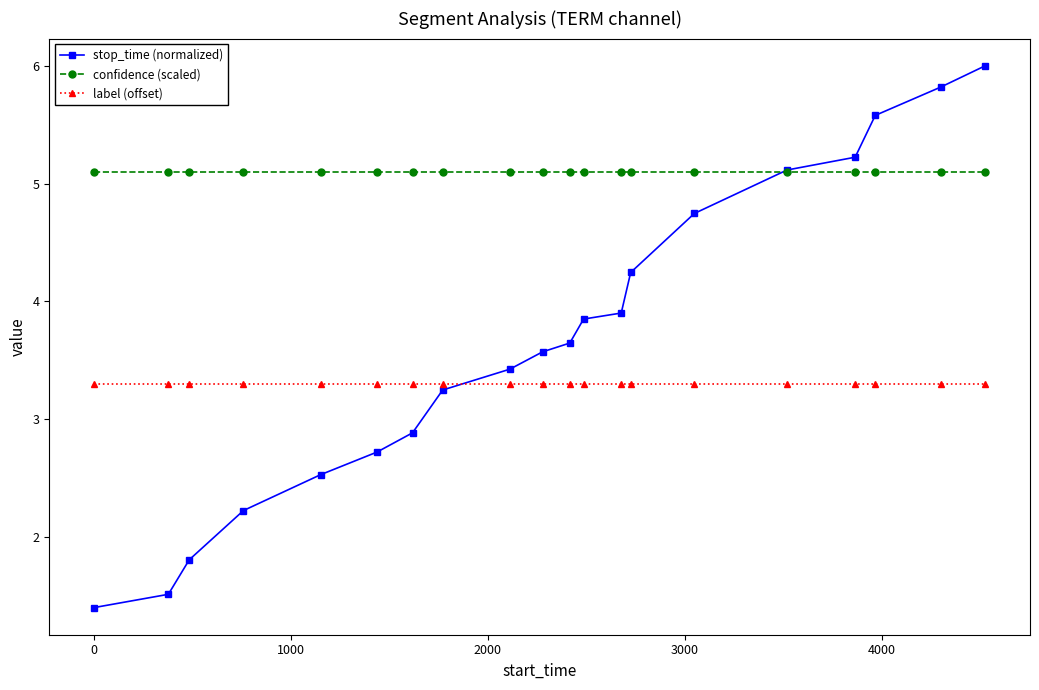

Count the number of data series in this chart.

3